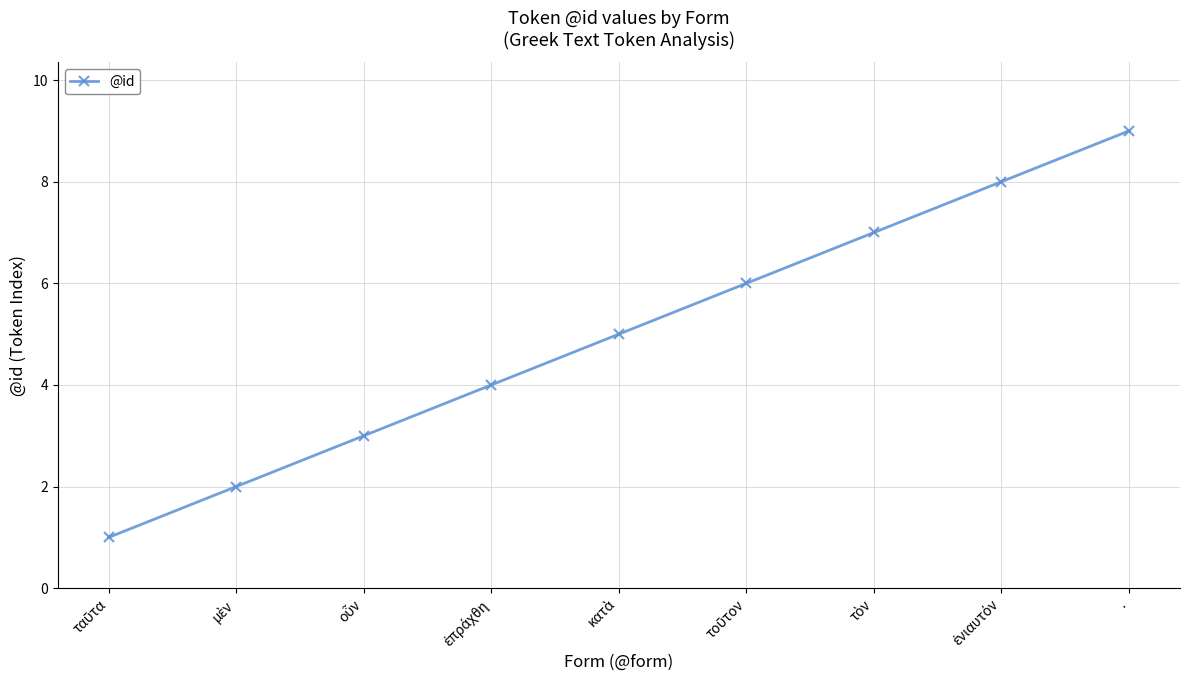

What is the average value?

5